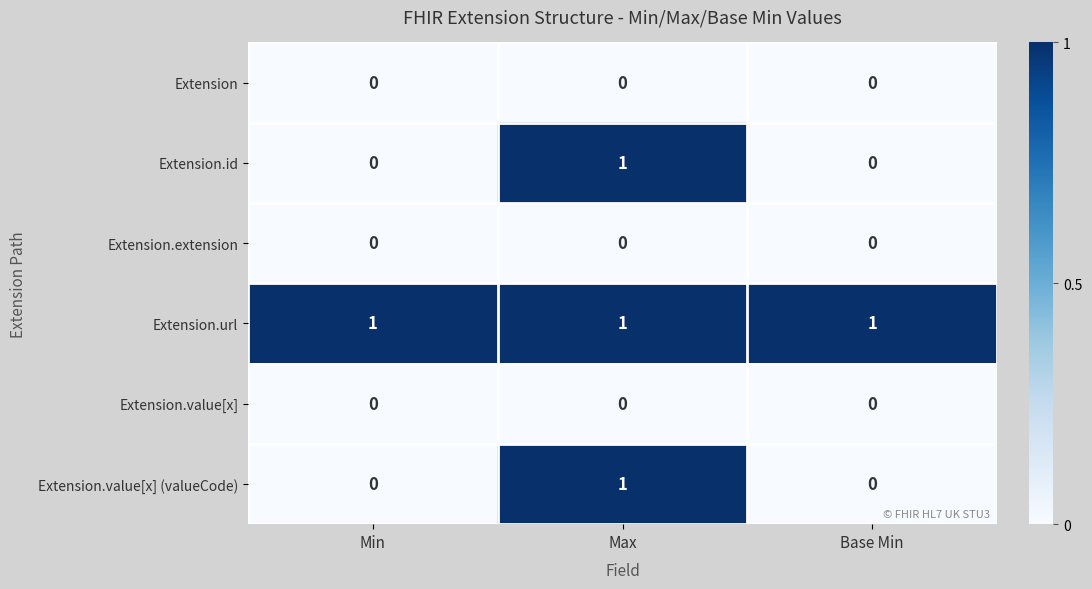

At how many categories does at least one series exceed 0?

3